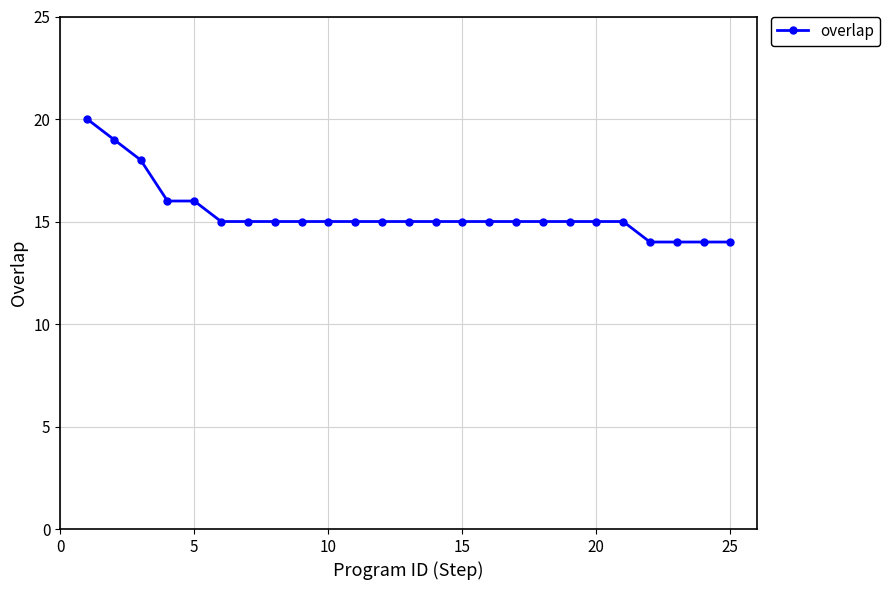

Reading left to right, what are all the values shown in this chart?

20	19	18	16	16	15	15	15	15	15	15	15	15	15	15	15	15	15	15	15	15	14	14	14	14